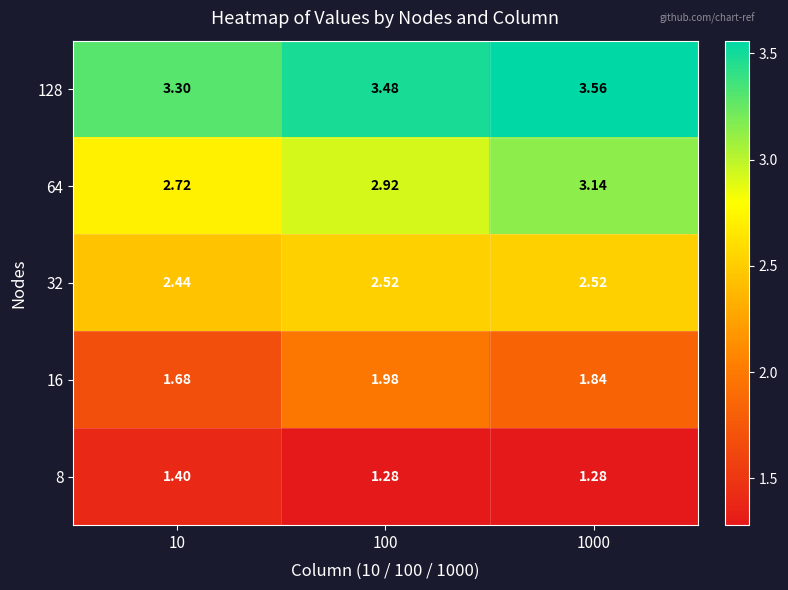

Reading left to right, what are all the values shown in this chart?

8: 10=1.4	100=1.3	1000=1.3
16: 10=1.7	100=2.0	1000=1.8
32: 10=2.4	100=2.5	1000=2.5
64: 10=2.7	100=2.9	1000=3.1
128: 10=3.3	100=3.5	1000=3.6